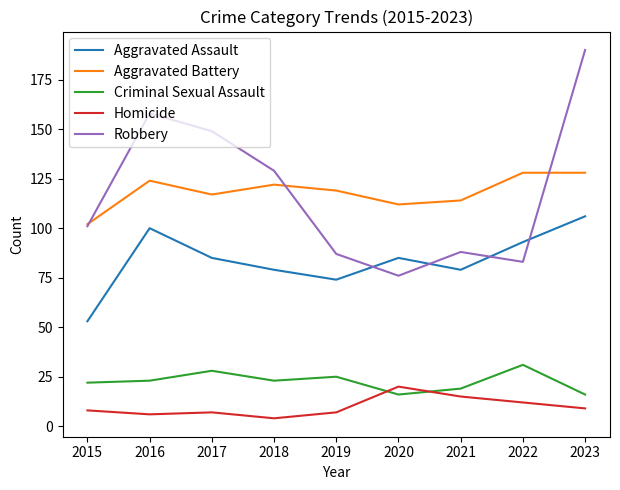

Between 2015 and 2018, which series saw the biggest shift?

Robbery